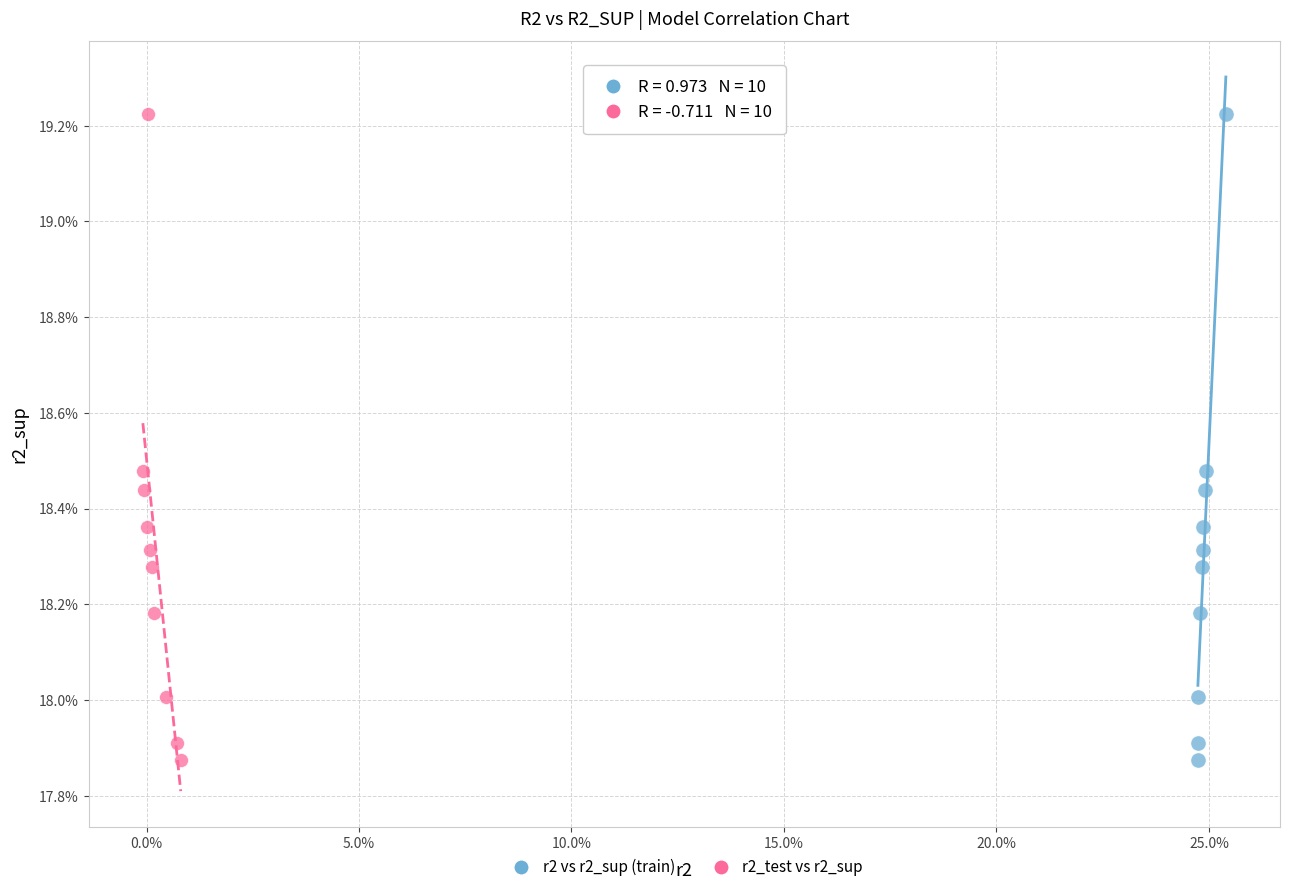

What are all the series names shown in the legend?

r2 vs r2_sup (train), r2_test vs r2_sup